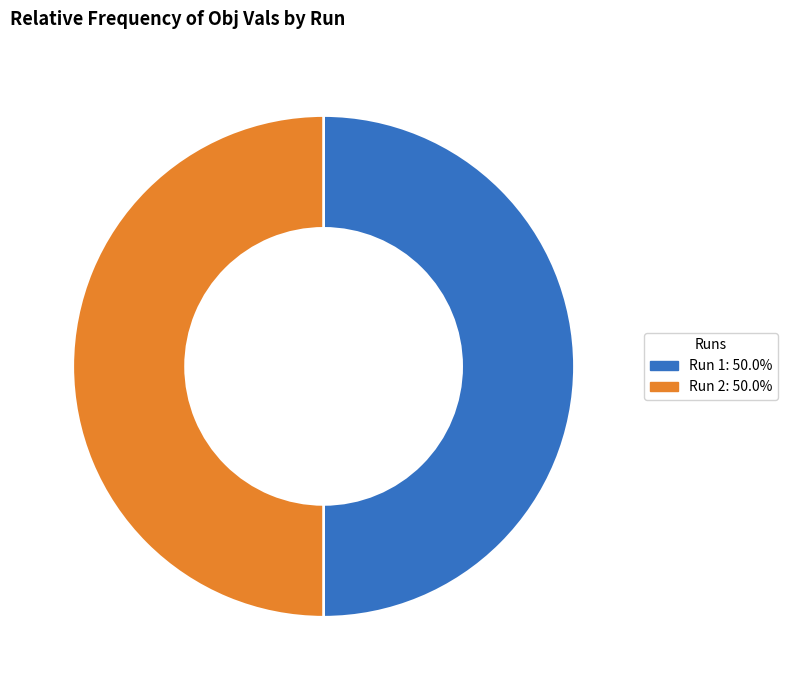

Combined, do Run 2: 50.0% and Run 1: 50.0% account for over 50%?

Yes